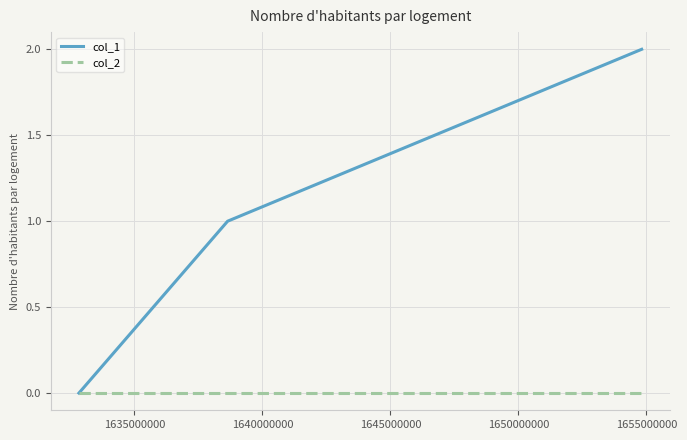

Rank the series by their average value, from lowest to highest.

col_2, col_1